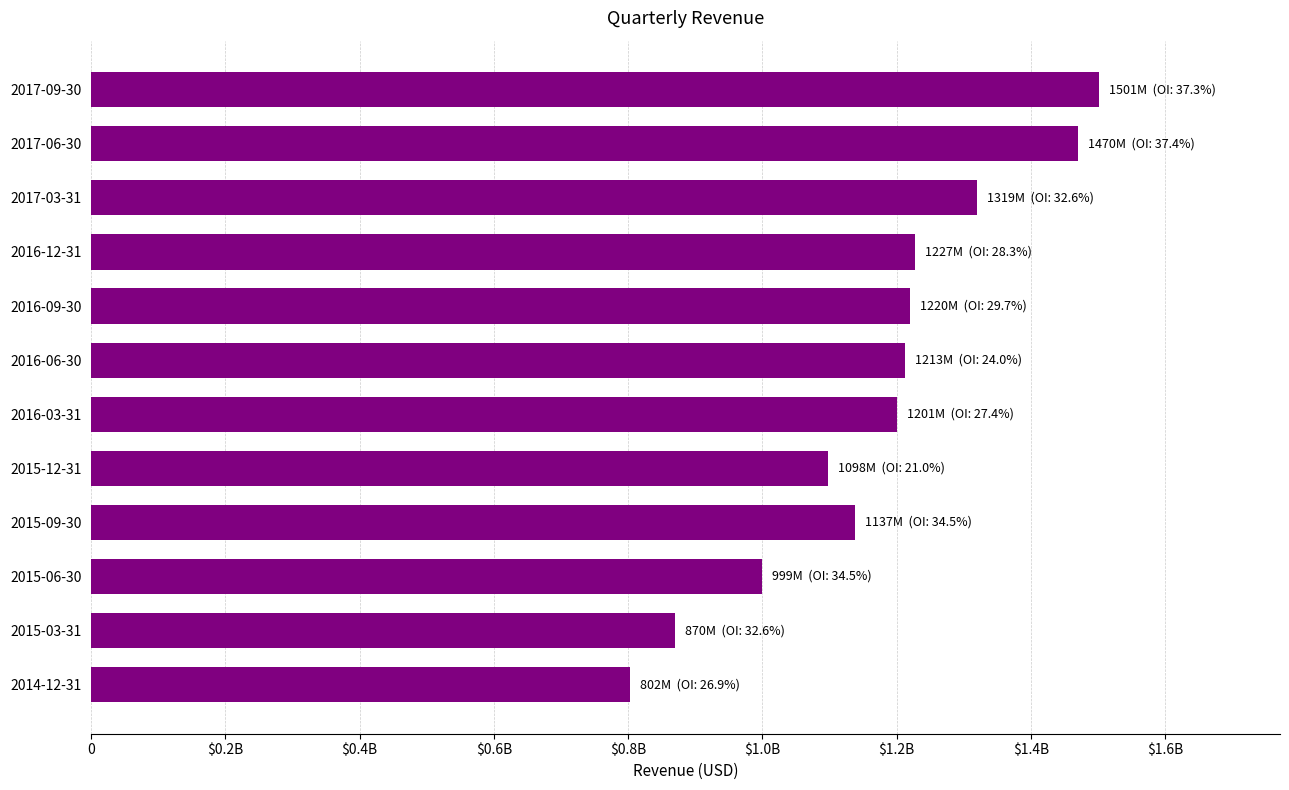

What is the sum of all values?

14056264000